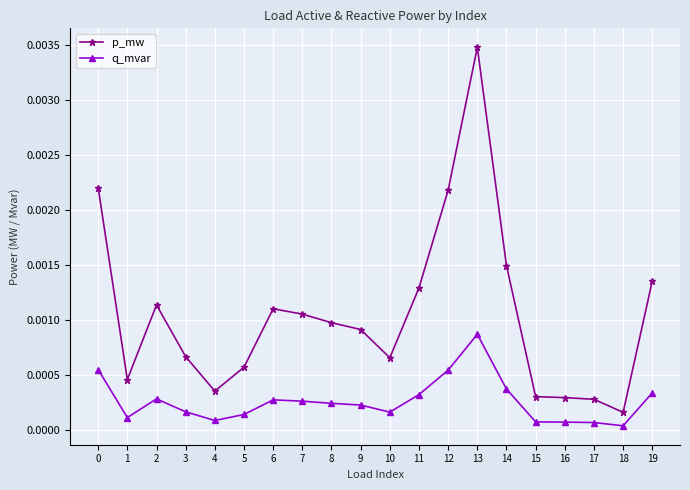

List the series in order of their peak value, lowest first.

q_mvar, p_mw